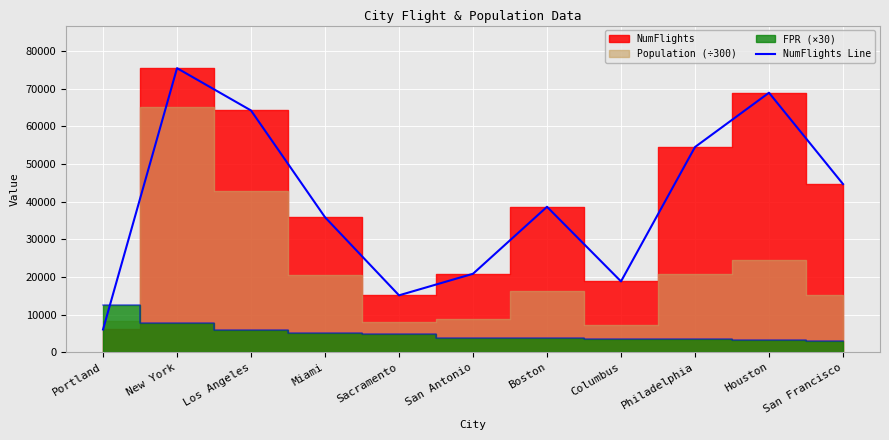

How many data points are less than 38603?

5